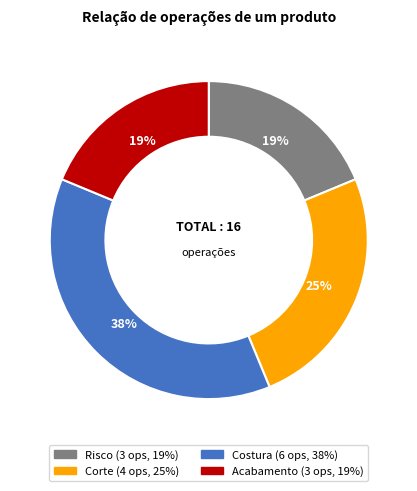

Which has a higher value, Acabamento or Costura?

Costura